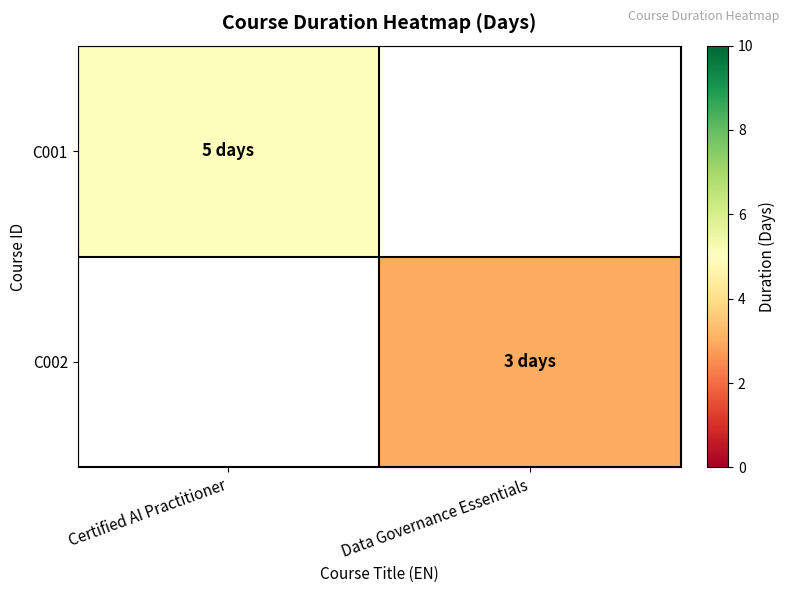

Rank the series at Certified AI Practitioner from highest to lowest value.

C001, C002